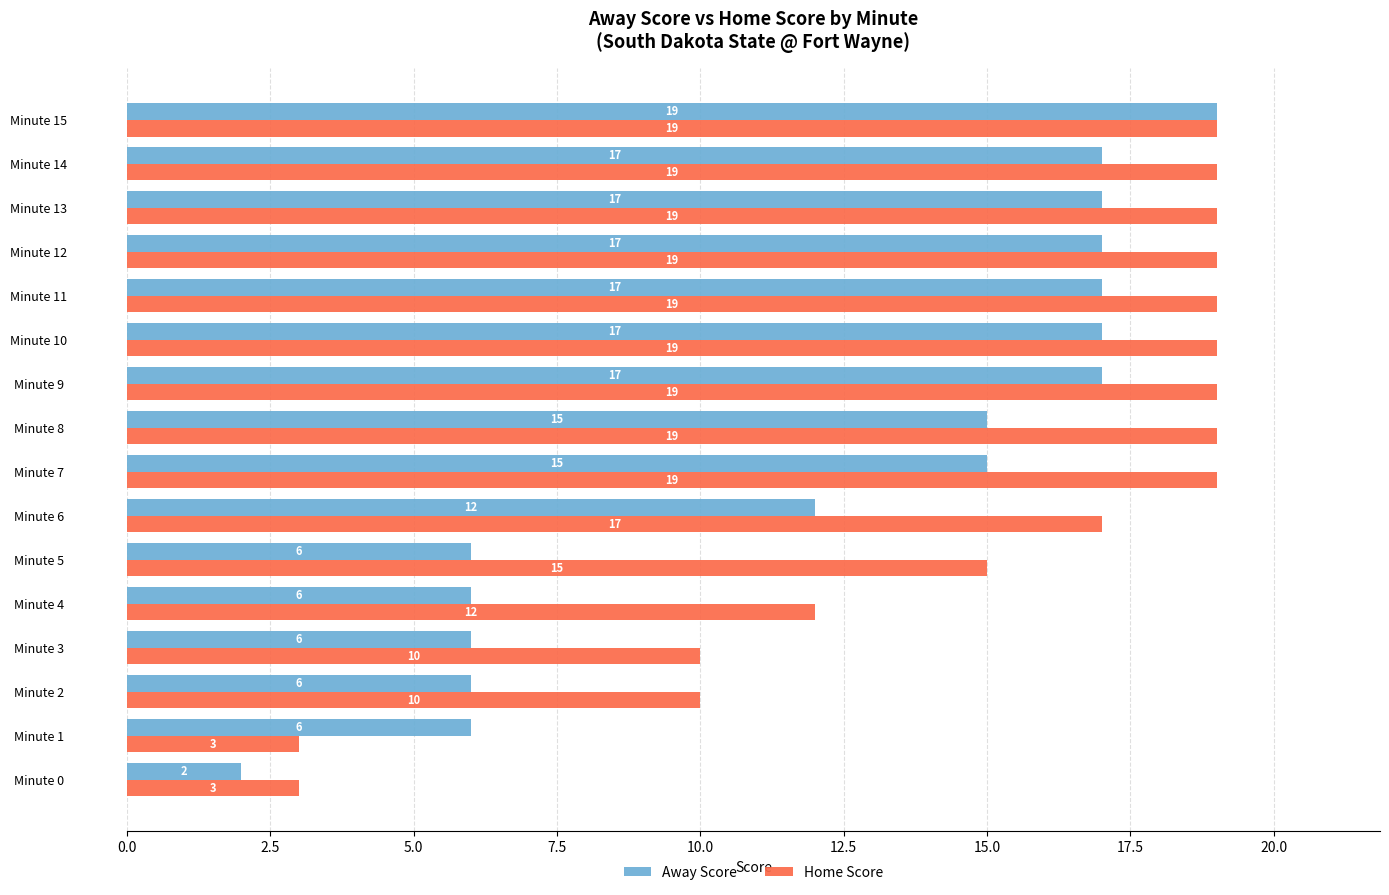

What is the difference between the maximum and second lowest values in the Home Score series?

16